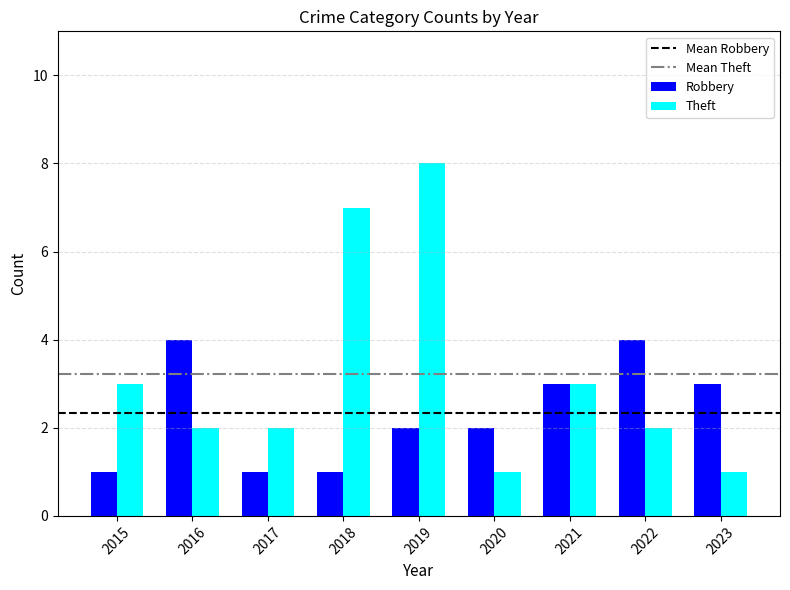

Where does the Theft series first go above 2?

2015